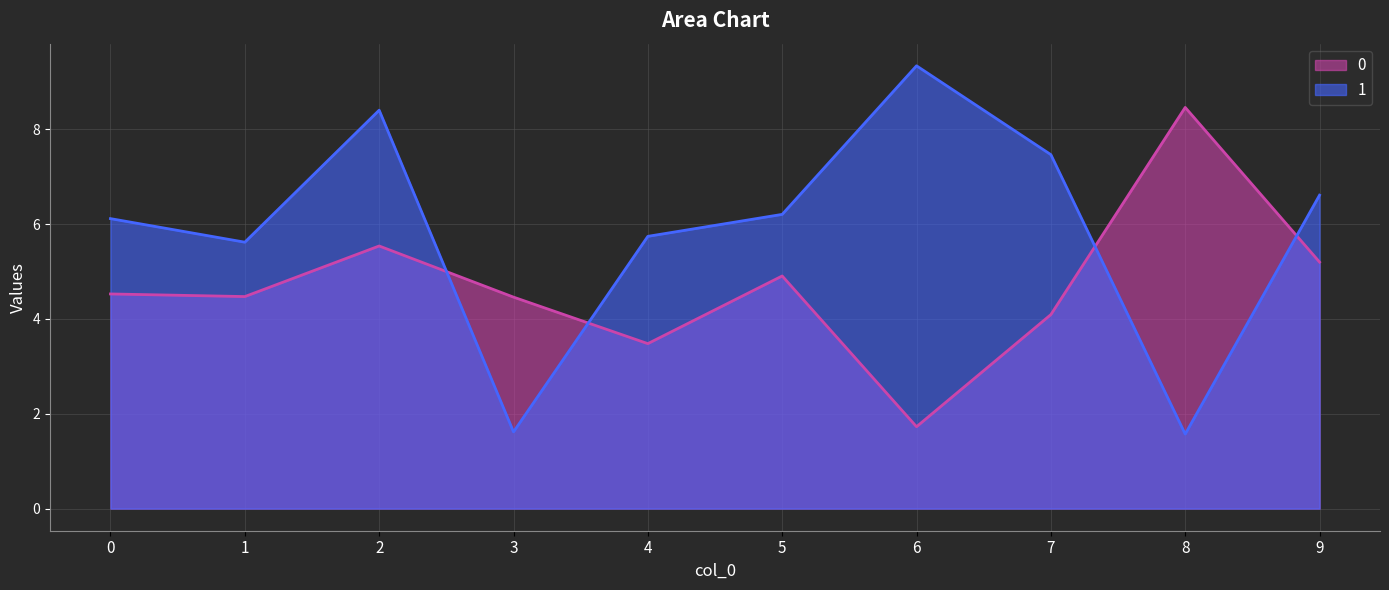

Which series has the widest spread of values?

1